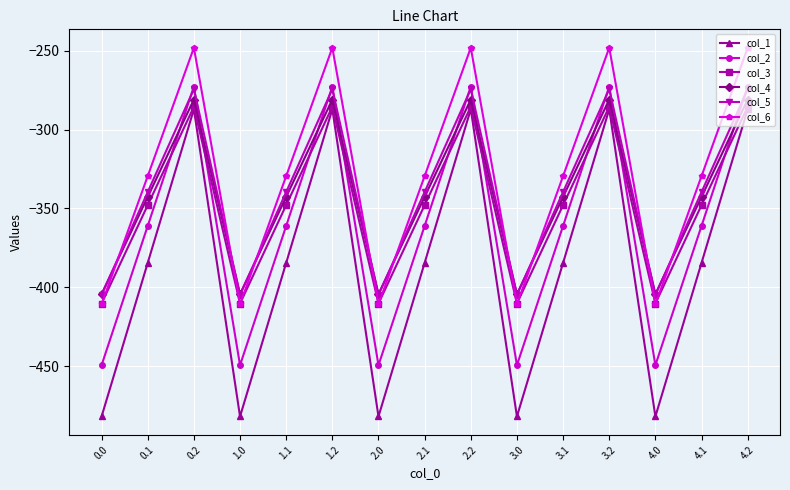

How many lines are shown in the chart?

6